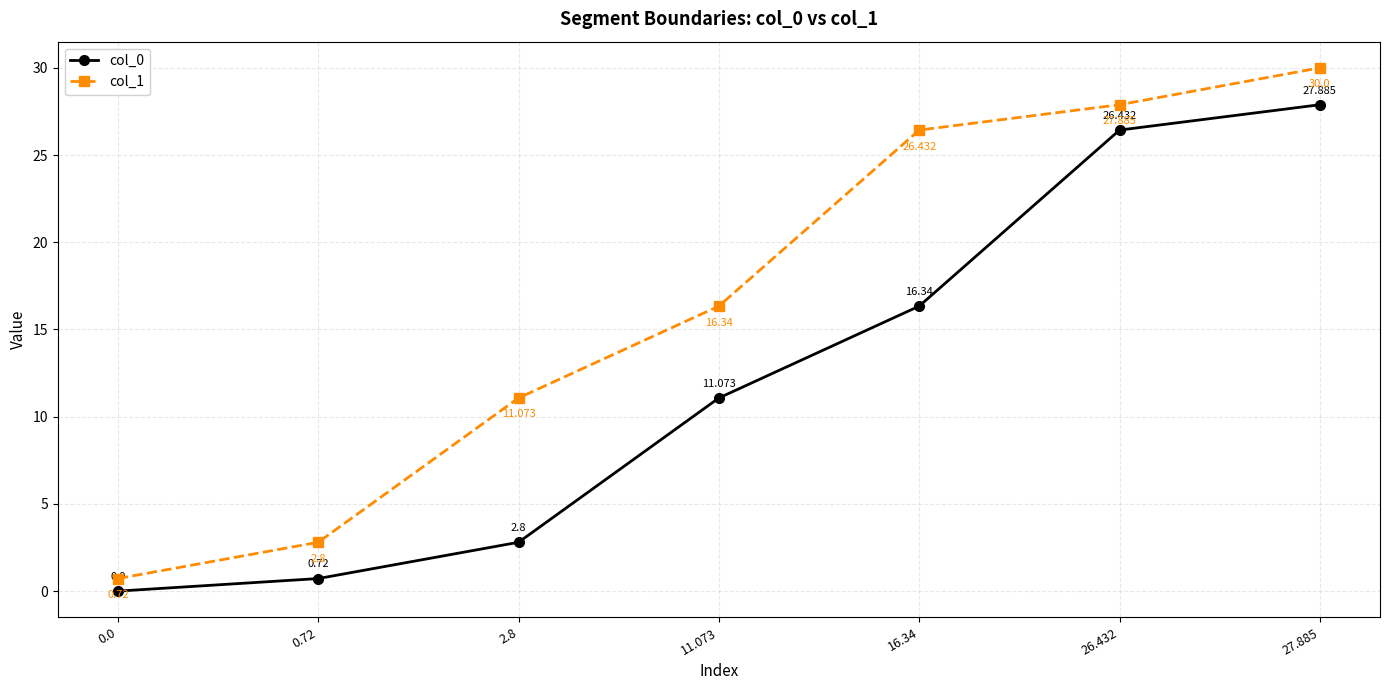

What value does the col_1 series have at 2.8?

11.1